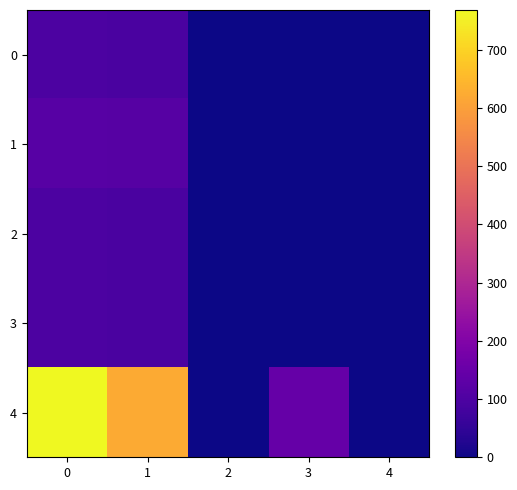

What is the greatest value displayed?

768